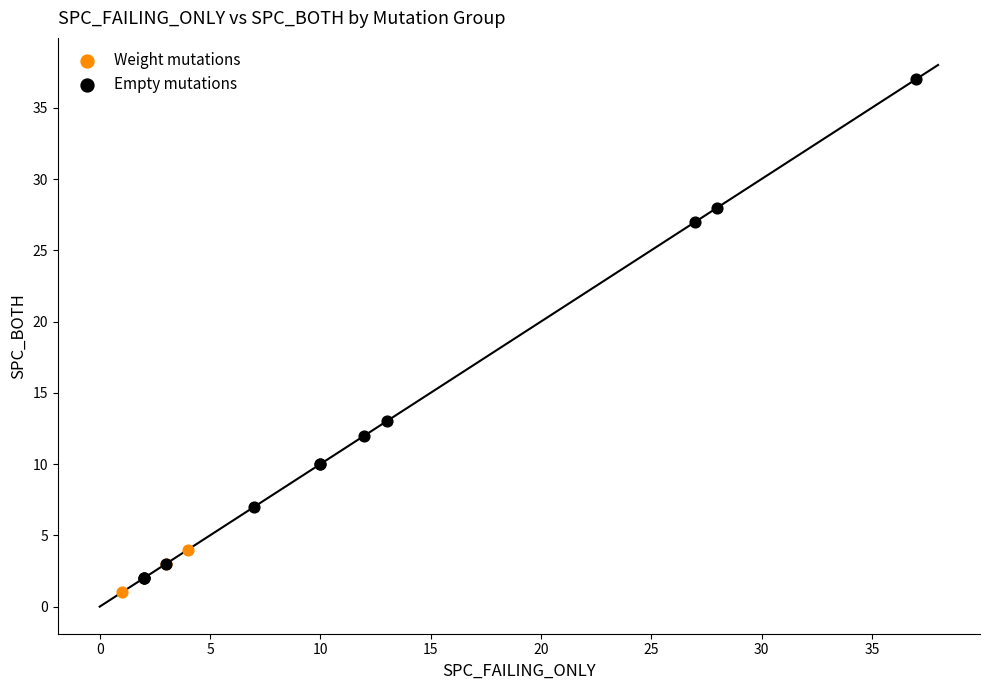

Which series reaches the maximum Y coordinate?

Empty mutations